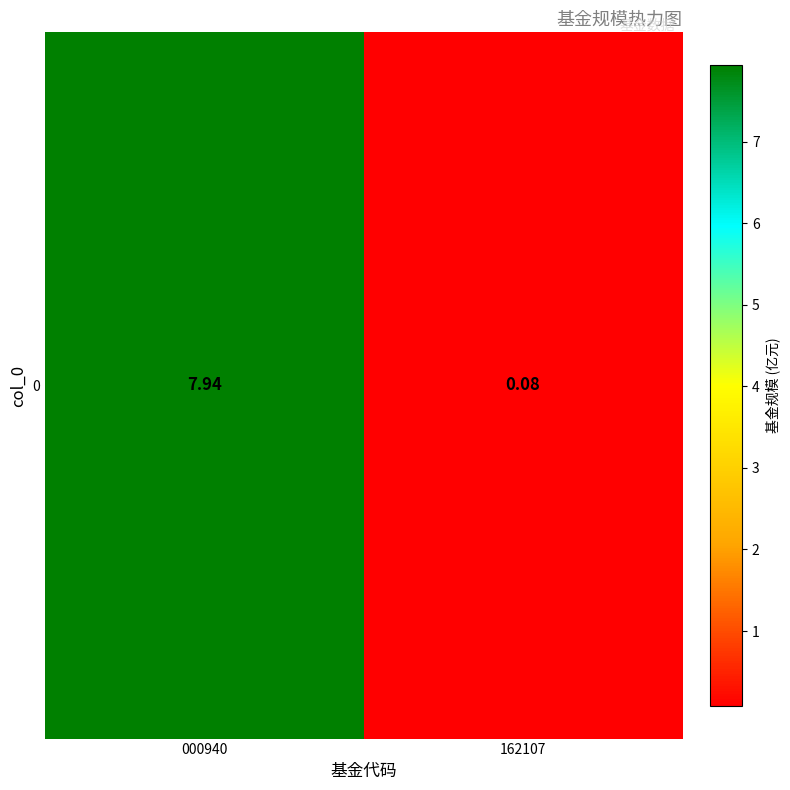

Where does the data first go above 7?

000940